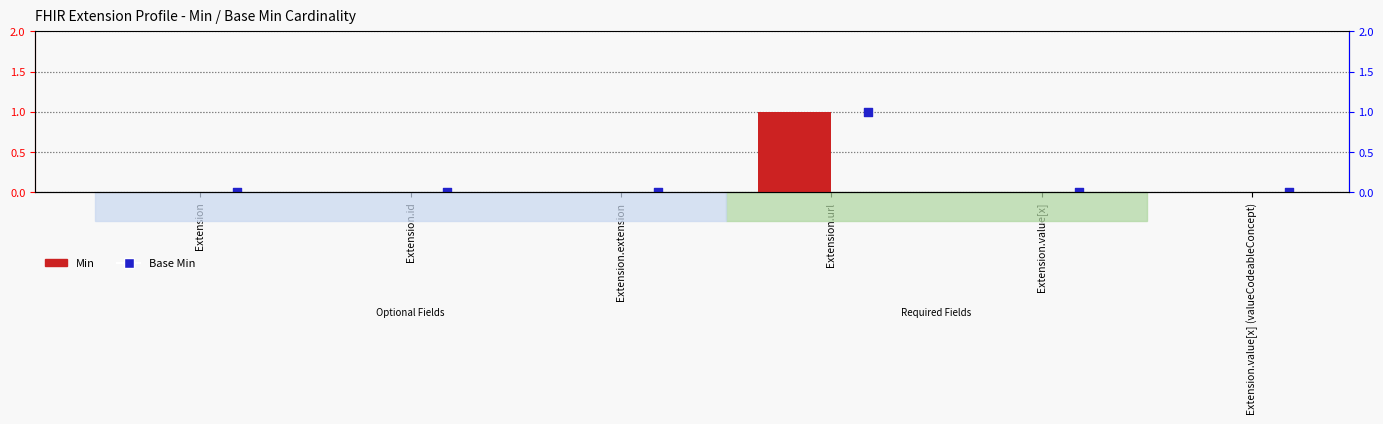

Which series has the largest total across all categories?

Min